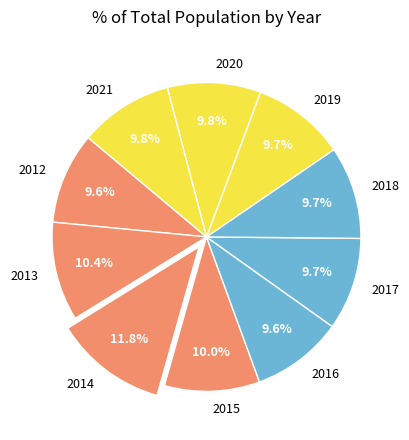

What percentage is the 2017 slice, to the nearest percent?

10%